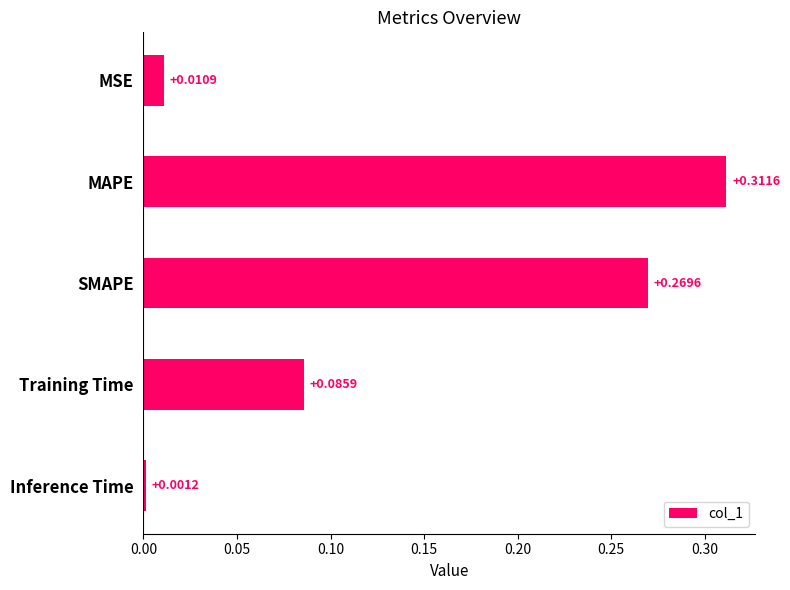

Does the chart contain any negative values?

No